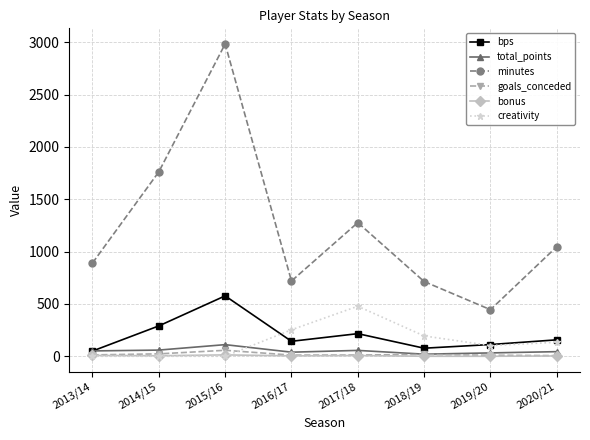

What is the sum of all bonus values?

40.0